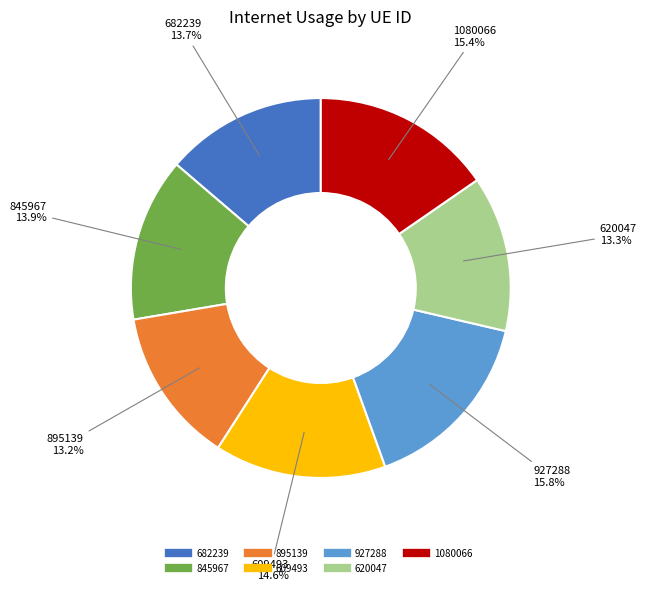

To the nearest percent, what percentage of the pie is 927288?

16%